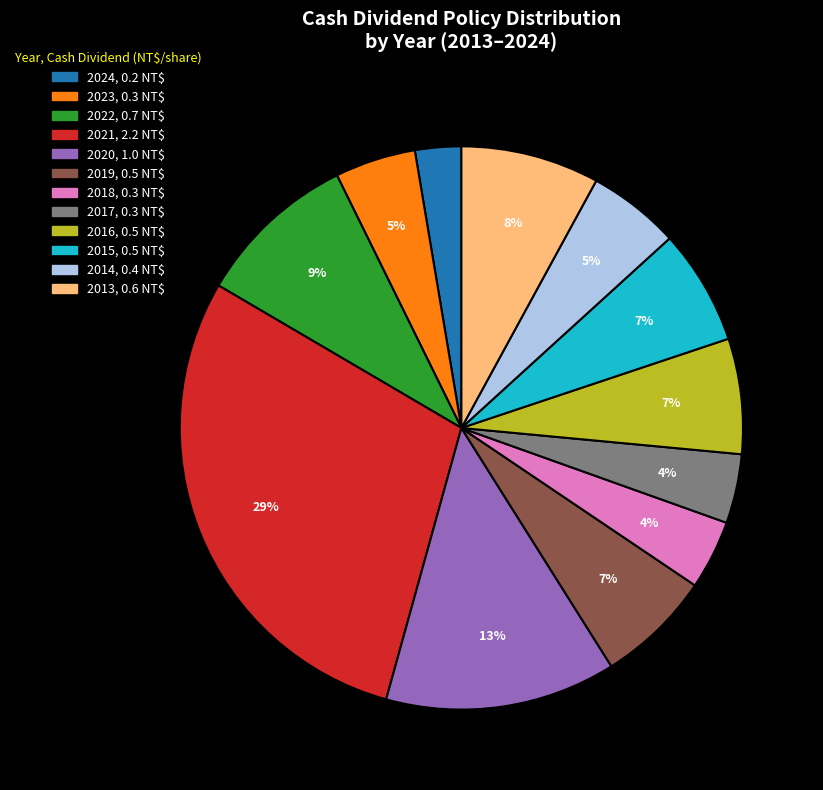

How many segments does this pie chart have?

12